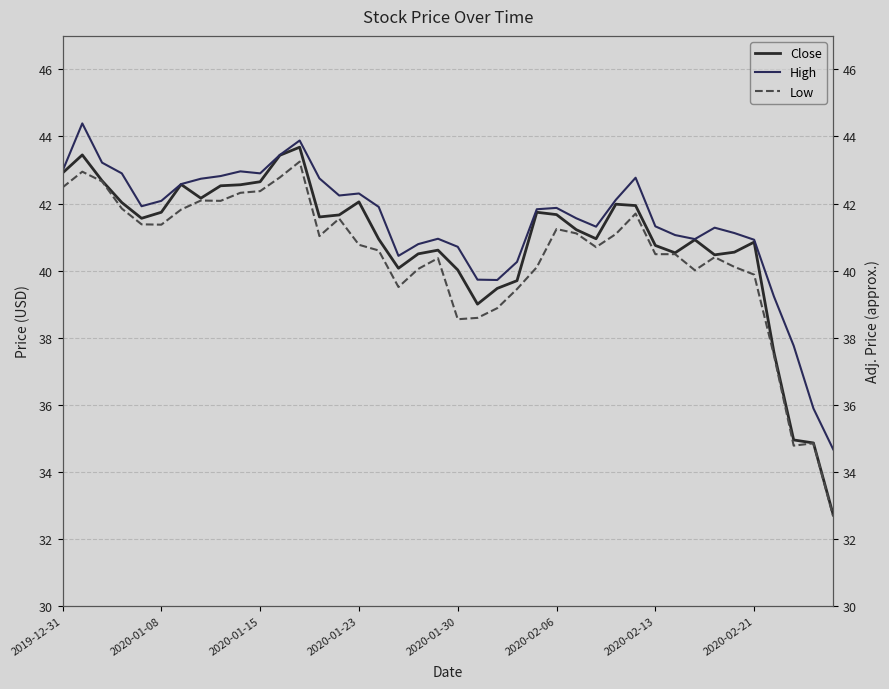

In Low, how many points are higher than both neighbors (excluding endpoints)?

9